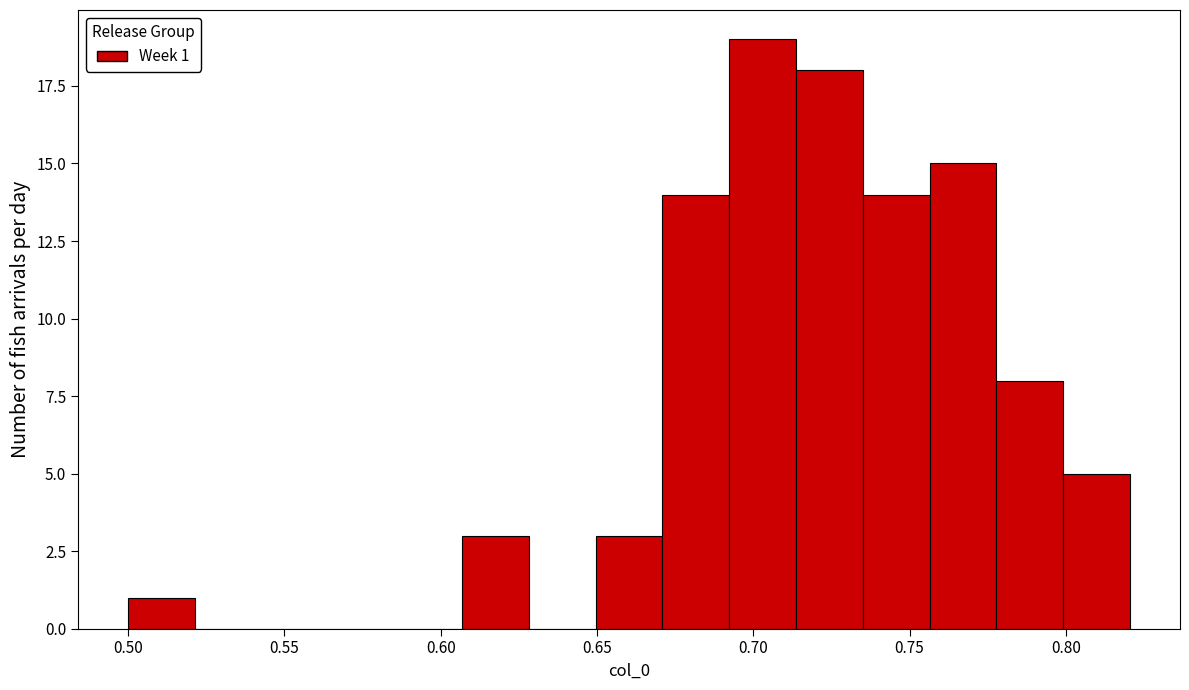

Over which range of the x-axis is the bar tallest?

0.690 to 0.715